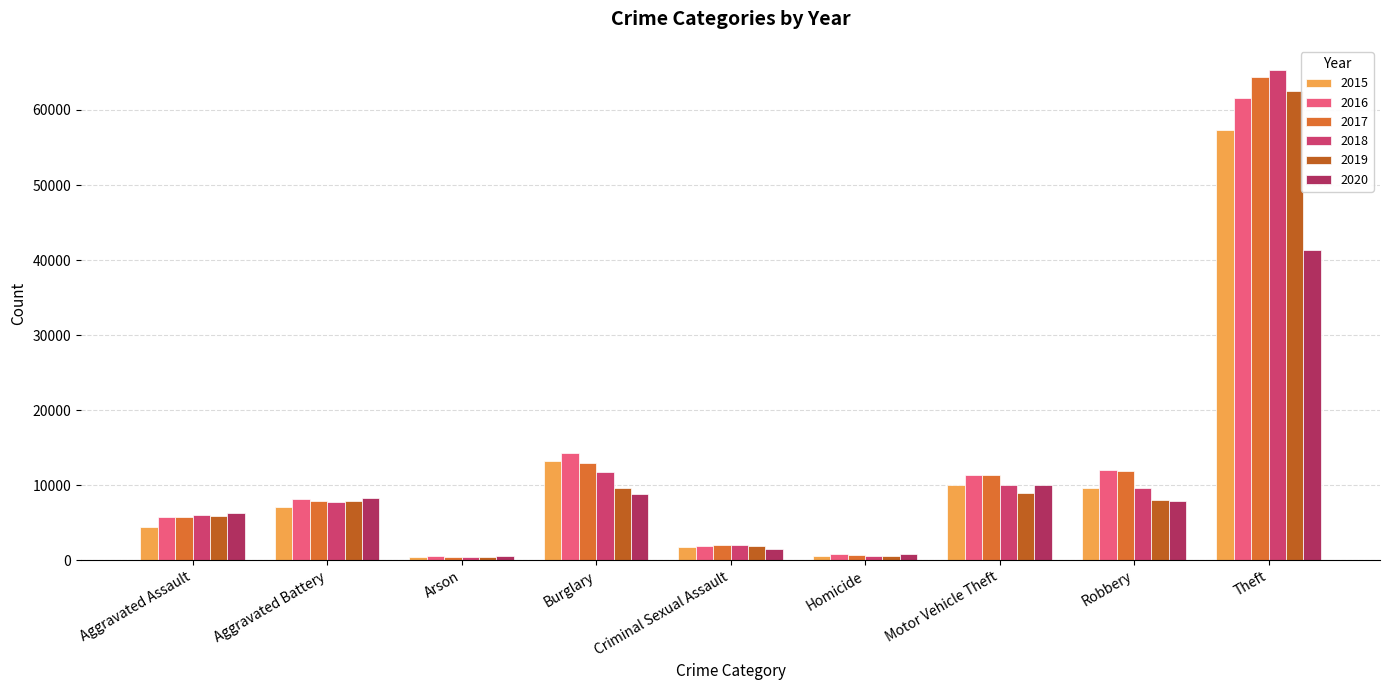

What is the highest value of the 2017 series?

64386